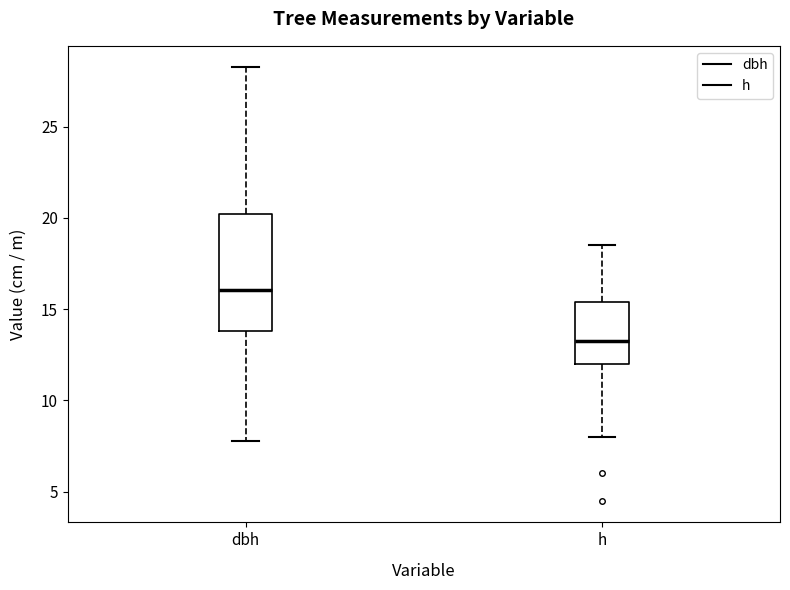

Reading left to right, transcribe this box plot: for each box, give where its median line is, the range the box spans, and where its two whiskers end, as read against the y-axis. The values are not printed on the chart, so give them approximately, as read against the axis.

dbh: median 16.0, box 14.0 to 20.0, whiskers 8.0 to 28.5
h: median 13.5, box 12.0 to 15.5, whiskers 8.0 to 18.5